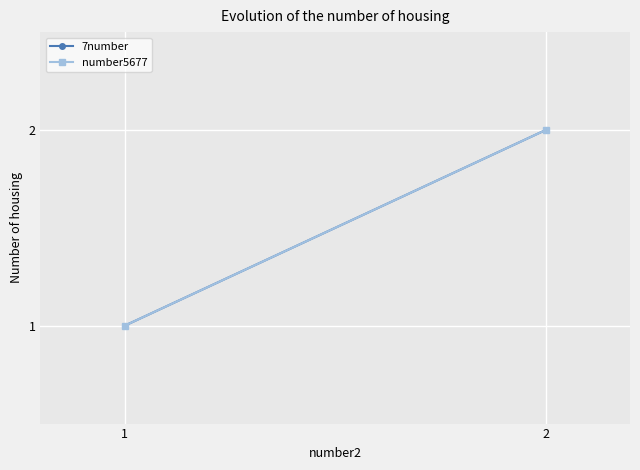

Count the 7number values in the range 1 to 2.

2